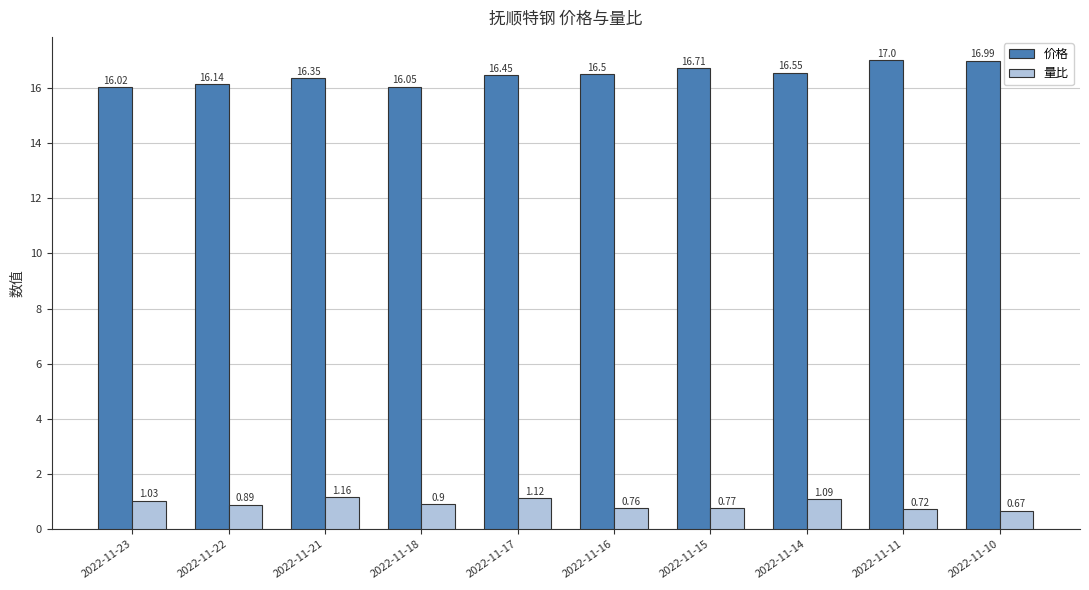

Which series has the largest total across all categories?

价格